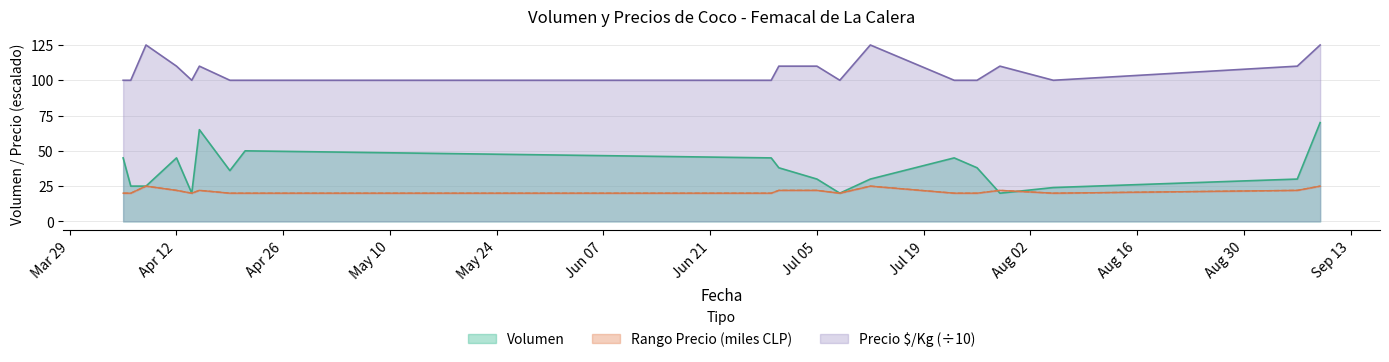

Which series has the largest total across all categories?

Precio $/Kg (÷10)